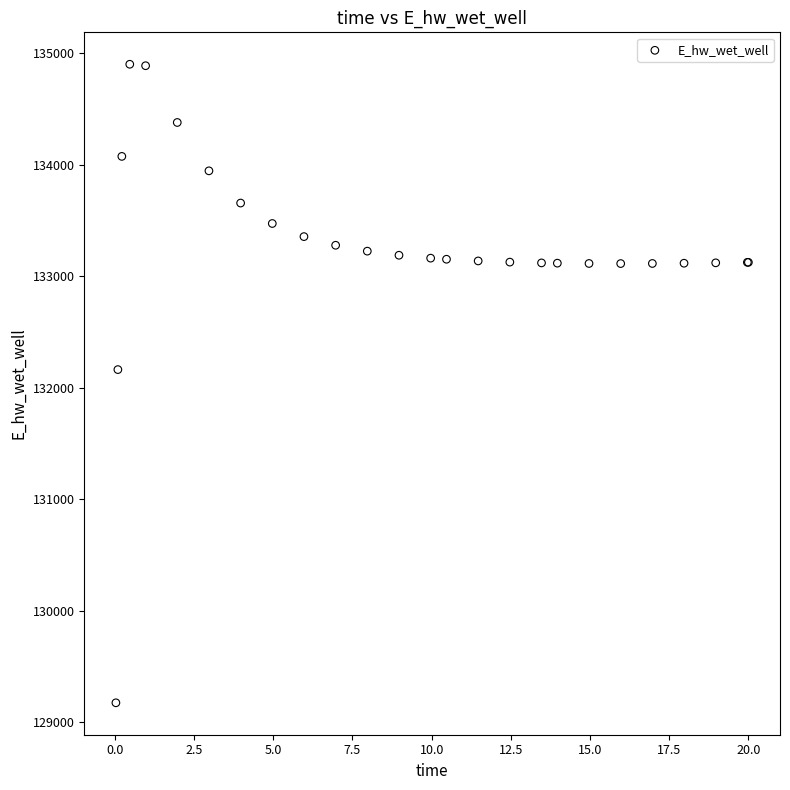

What Y value in the scatter plot is closest to 132037?

132162.6